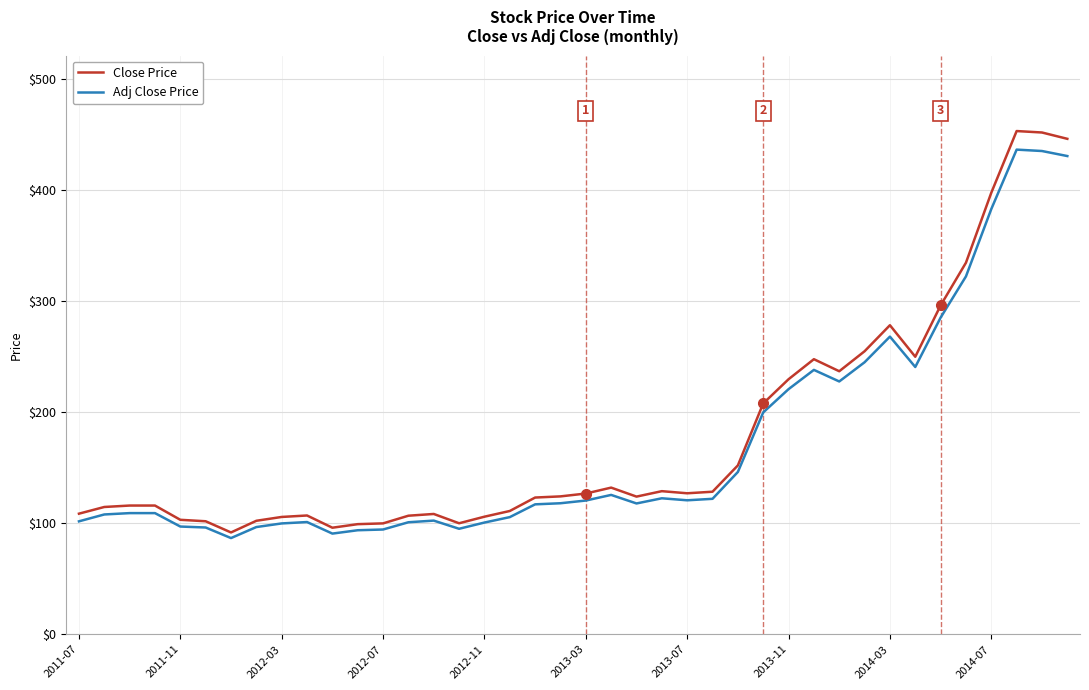

What is the maximum value for Adj Close Price?

436.5